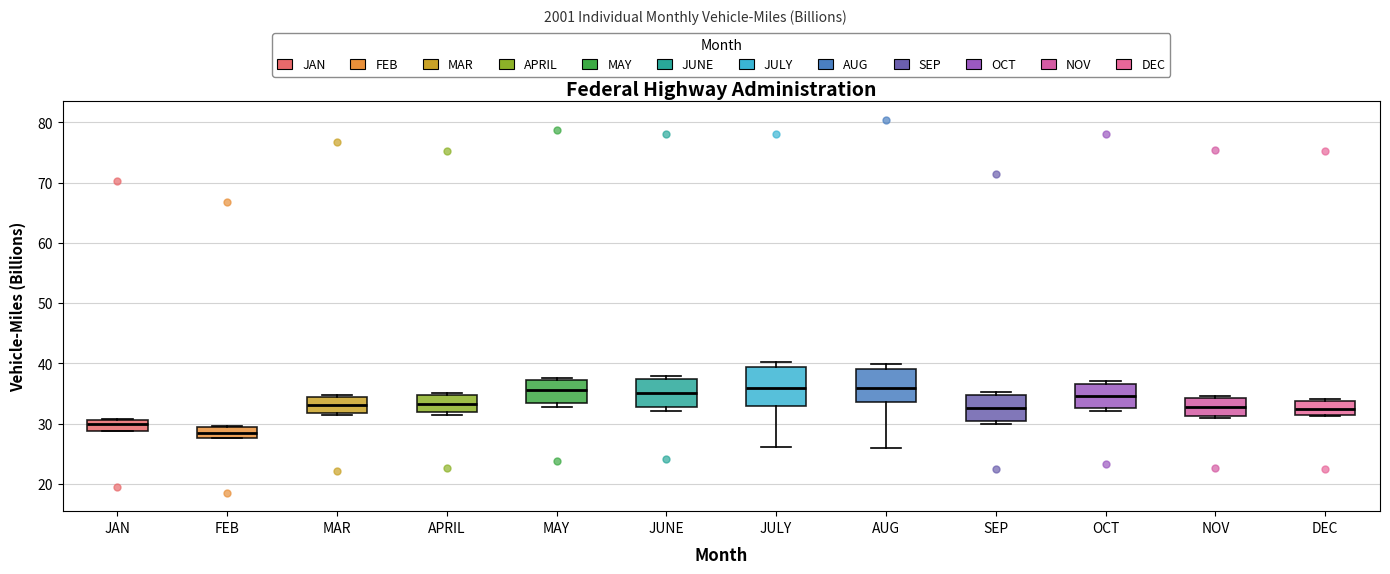

Reading left to right, read every box against the y-axis: the position of its median line, the range the box covers, and the ends of its whiskers. The values are not printed on the chart, so give them approximately, as read against the axis.

JAN: median 30, box 29 to 31, whiskers 29 to 31
FEB: median 29 (inside the box), box 28 to 29, whiskers 28 to 30
MAR: median 33, box 32 to 34, whiskers 31 to 35
APRIL: median 33, box 32 to 35, whiskers 31 to 35 (just above the box's upper edge)
MAY: median 36, box 33 to 37, whiskers 33 (just below the box's lower edge) to 38
JUNE: median 35, box 33 to 37, whiskers 32 to 38
JULY: median 36, box 33 to 39, whiskers 26 to 40
AUG: median 36, box 34 to 39, whiskers 26 to 40
SEP: median 33, box 30 to 35, whiskers 30 (just below the box's lower edge) to 35 (just above the box's upper edge)
OCT: median 35, box 33 to 37, whiskers 32 to 37 (just above the box's upper edge)
NOV: median 33, box 31 to 34, whiskers 31 (just below the box's lower edge) to 35
DEC: median 32, box 31 to 34, whiskers 31 to 34